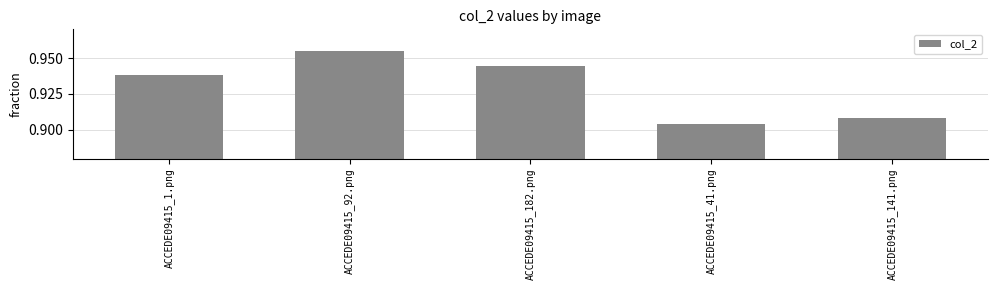

Rank the categories by value from highest to lowest.

ACCEDE09415_92.png, ACCEDE09415_182.png, ACCEDE09415_1.png, ACCEDE09415_141.png, ACCEDE09415_41.png